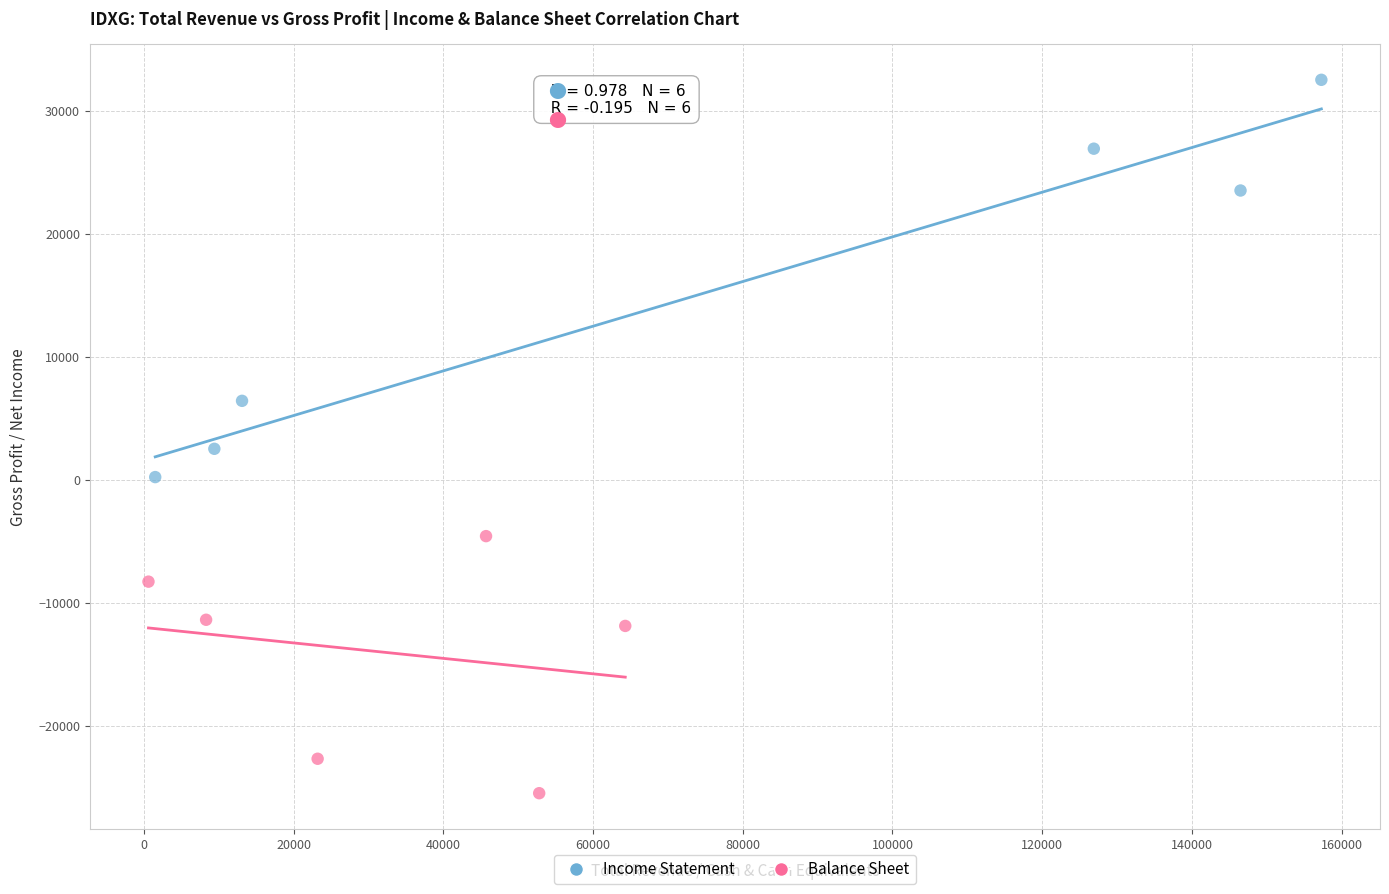

Which series reaches the maximum Y coordinate?

Income Statement